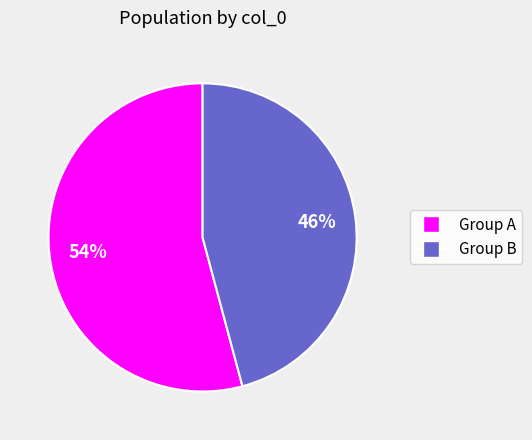

Which category has the smallest portion of the pie?

Group B